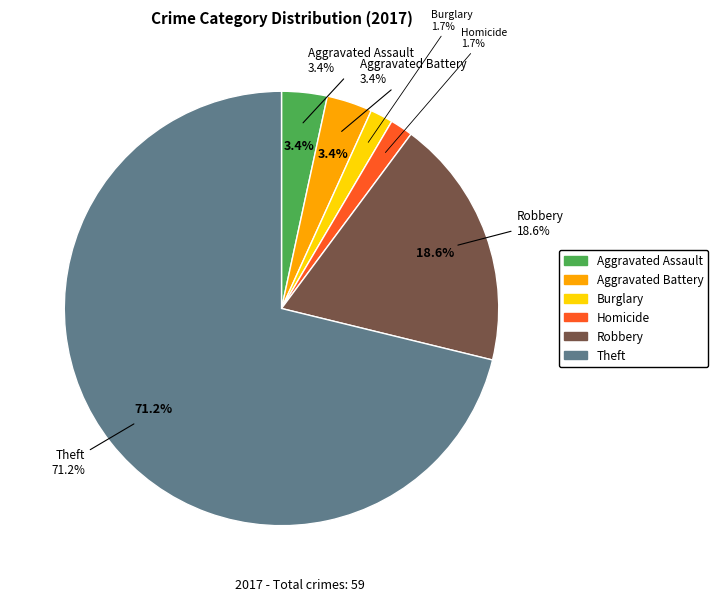

Which has a higher value, Aggravated Battery or Theft?

Theft